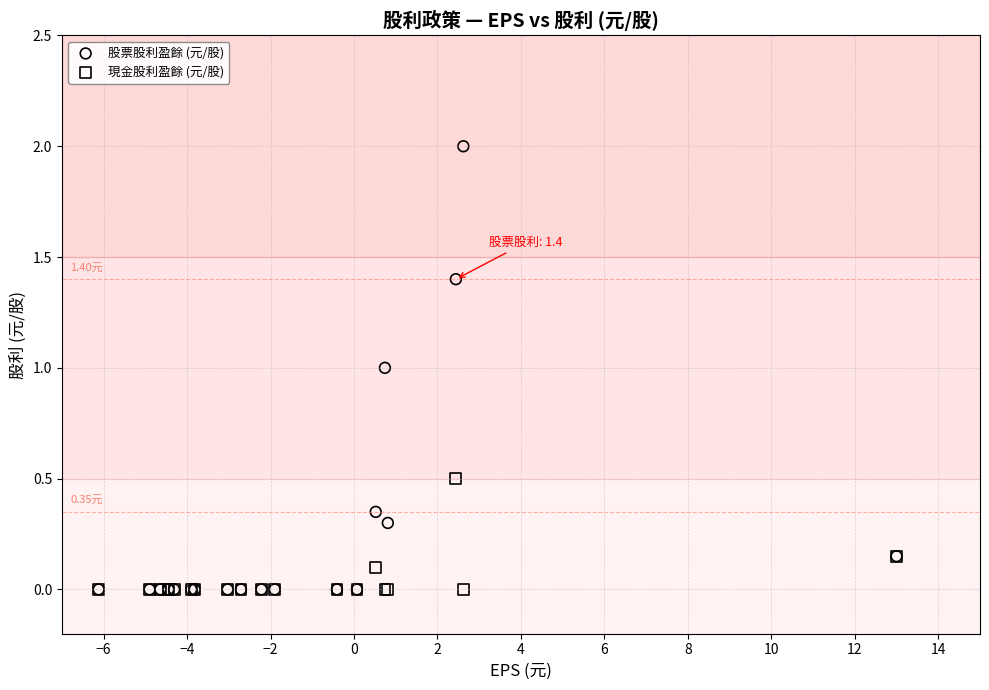

What are all the series names shown in the legend?

股票股利盈餘 (元/股), 現金股利盈餘 (元/股)